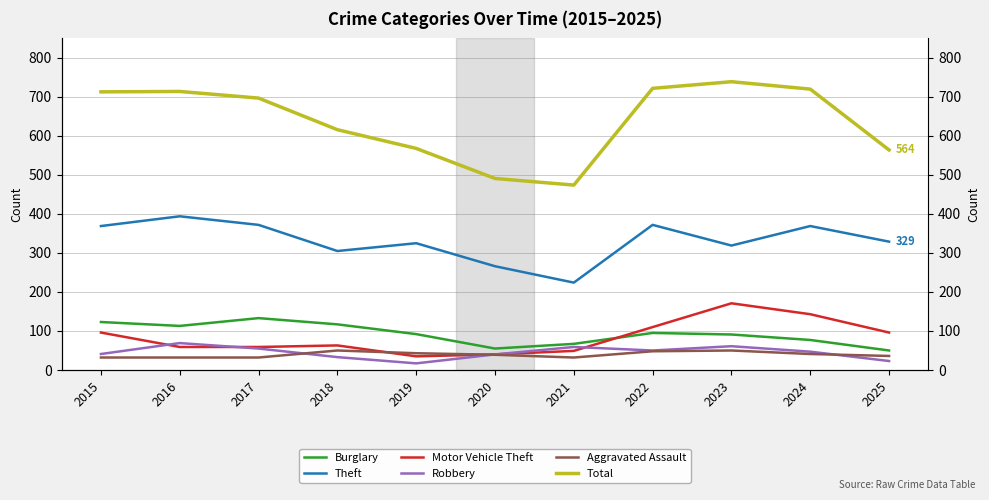

At which category does Burglary reach its first local valley?

2016